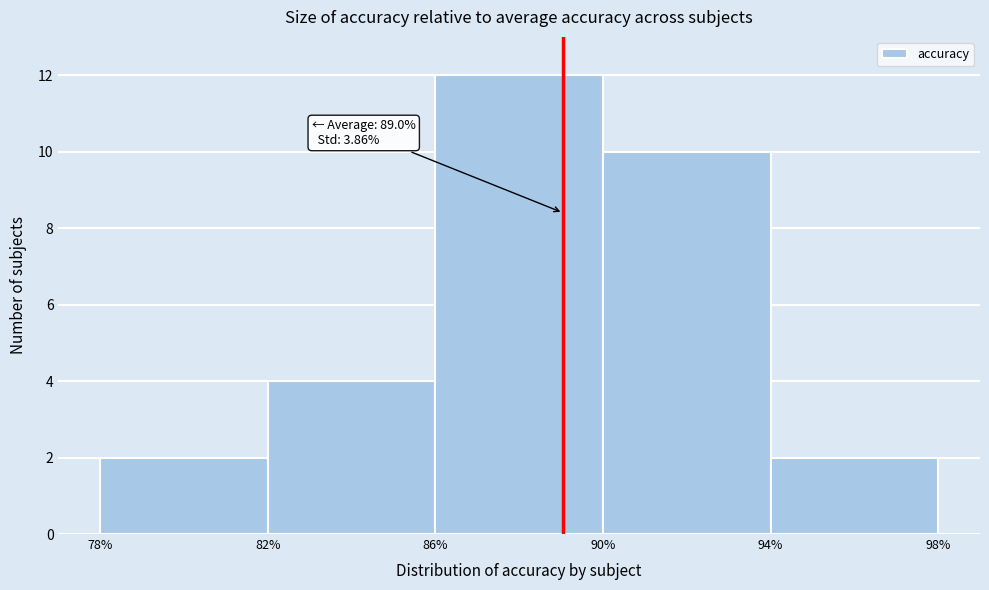

Over which range of the x-axis is the bar tallest?

86% to 90%